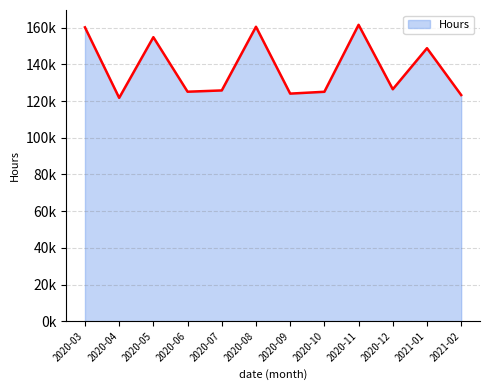

Does the chart have visible grid lines?

Yes